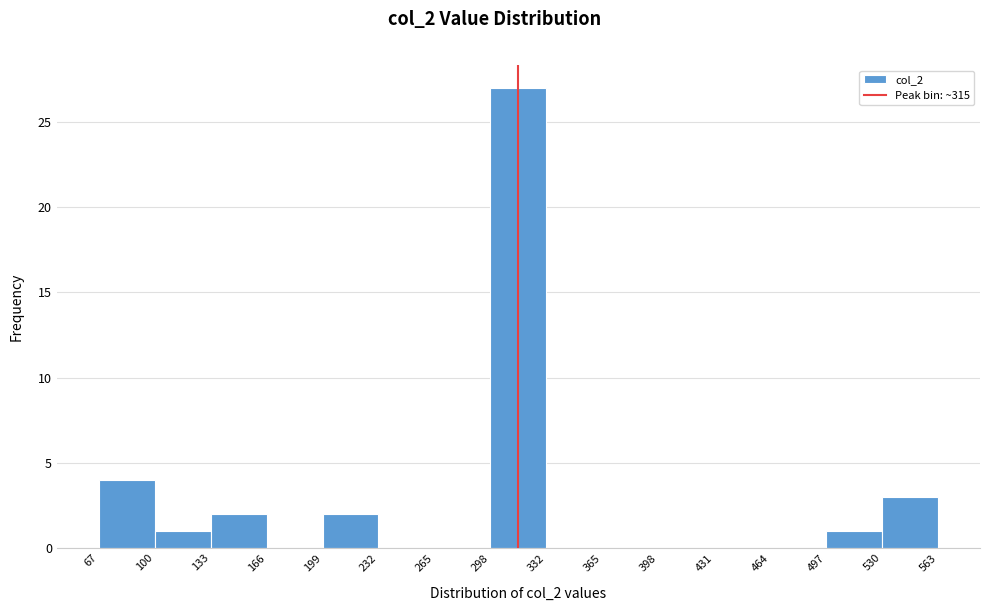

Reading left to right, transcribe this chart: for each bar, give the range it covers on the x-axis and its height. The values are not printed on the chart, so give them approximately, as read against the axis.

67 to 100: 4
100 to 133: 1
133 to 166: 2
166 to 199: 0
199 to 232: 2
232 to 265: 0
265 to 298: 0
298 to 332: 27
332 to 365: 0
365 to 398: 0
398 to 431: 0
431 to 464: 0
464 to 497: 0
497 to 530: 1
530 to 563: 3